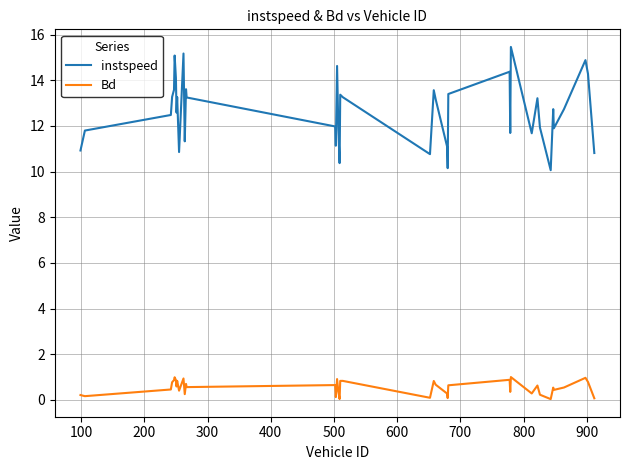

What is the difference between the maximum and minimum values in the Bd series?

1.0